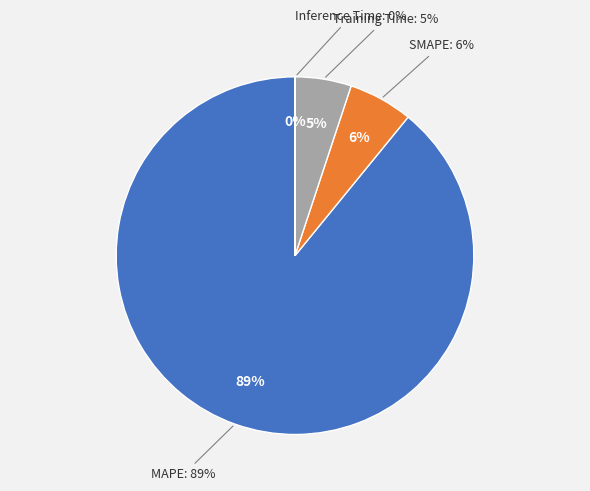

Count the number of slices in the pie.

4